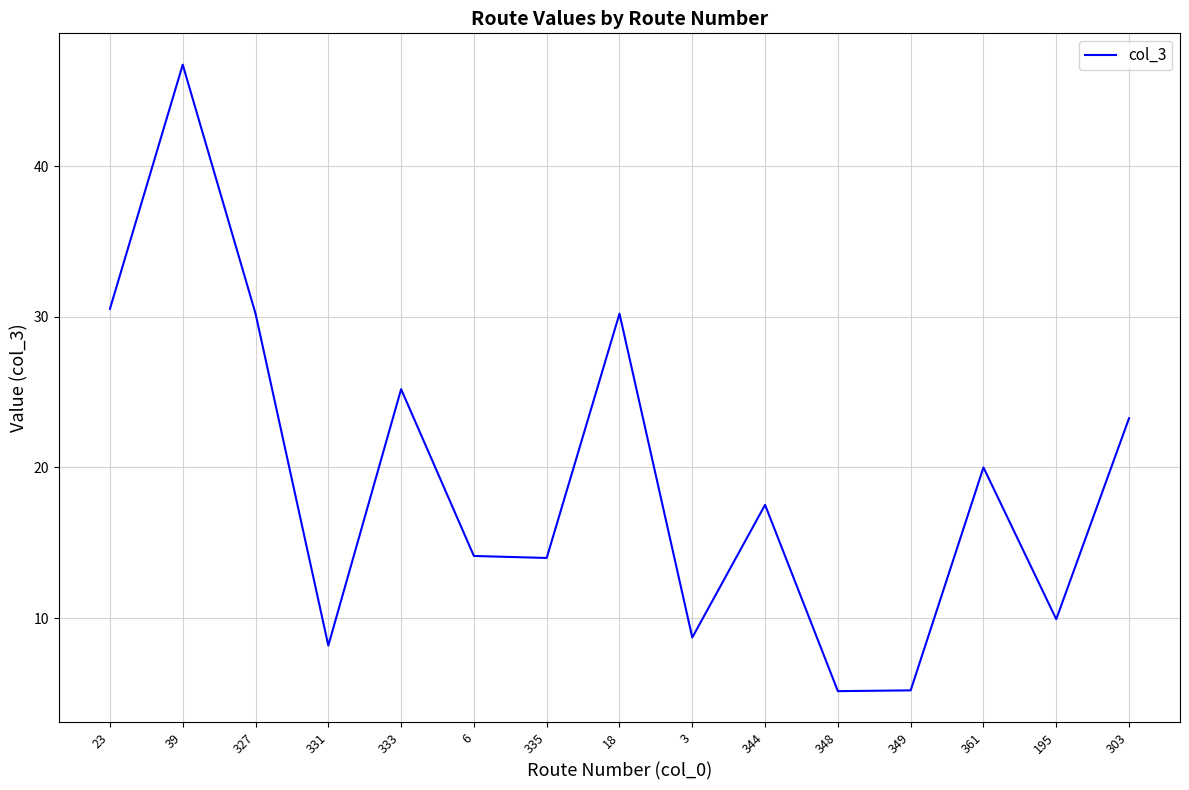

Does the chart display data point markers on the line(s)?

No